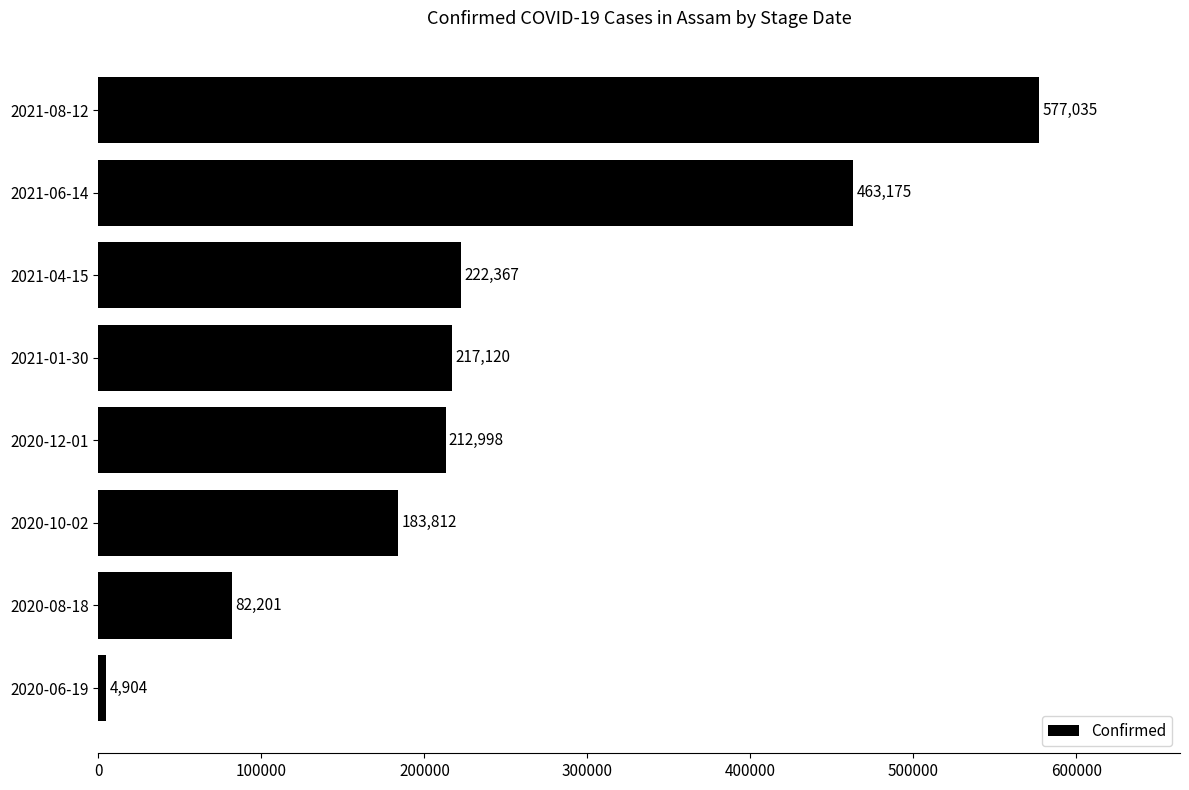

How many values are below 217120?

4